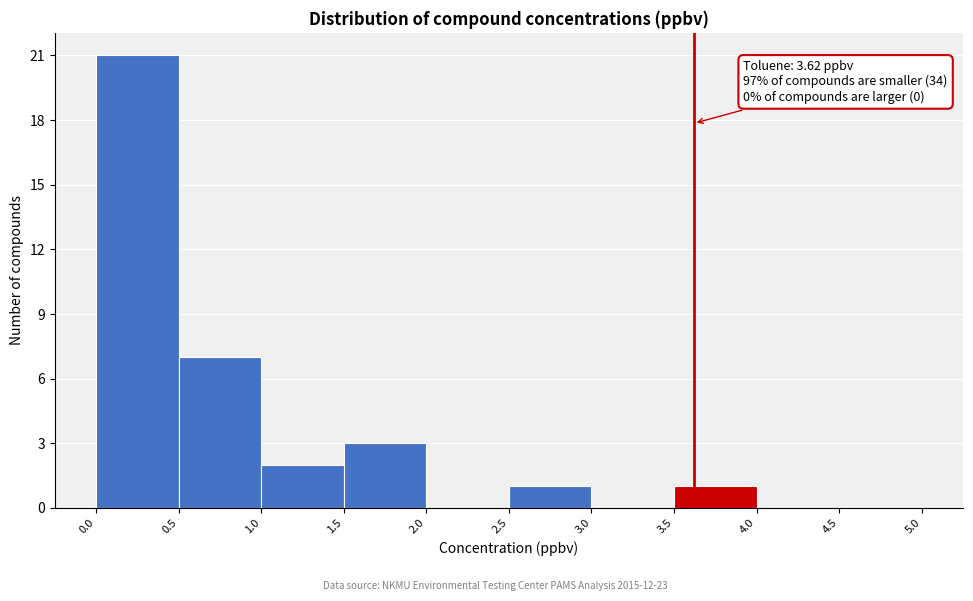

Over which range of the x-axis is the bar tallest?

0.0 to 0.5